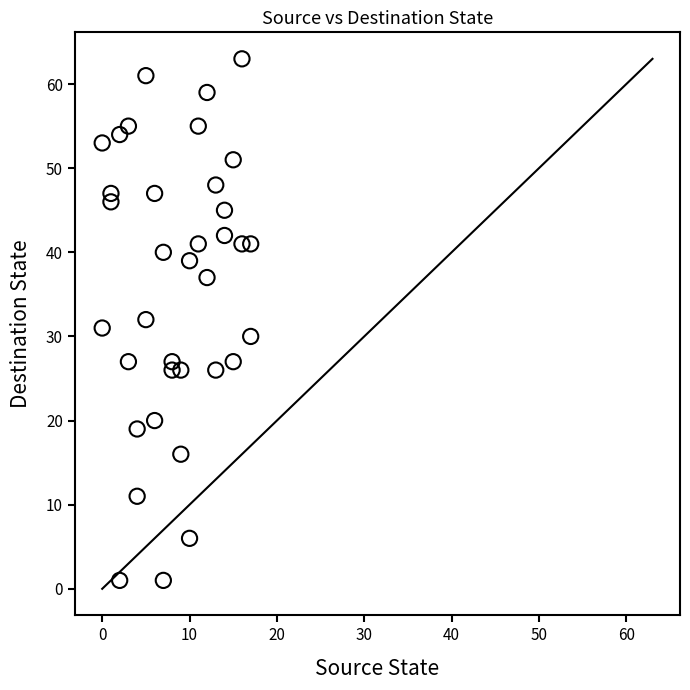

What is the range of X values (max minus min)?

17